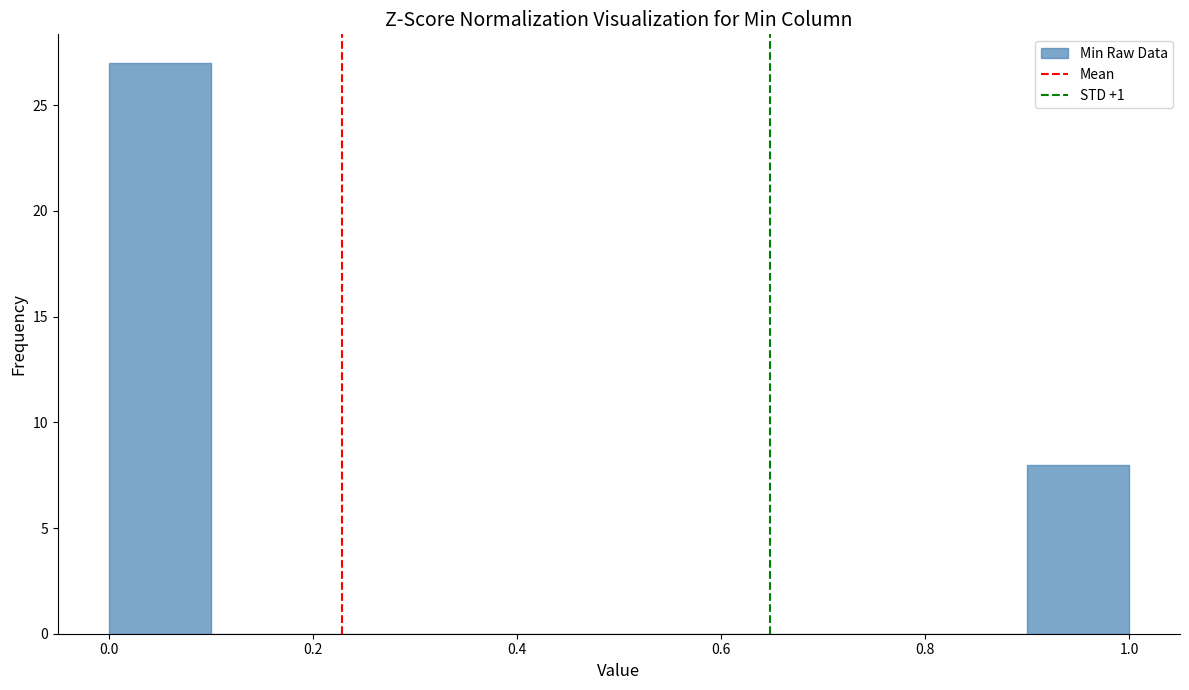

Reading left to right, transcribe this chart: for each bar, give the range it covers on the x-axis and its height. The values are not printed on the chart, so give them approximately, as read against the axis.

0.0 to 0.1: 27
0.1 to 0.2: 0
0.2 to 0.3: 0
0.3 to 0.4: 0
0.4 to 0.5: 0
0.5 to 0.6: 0
0.6 to 0.7: 0
0.7 to 0.8: 0
0.8 to 0.9: 0
0.9 to 1.0: 8